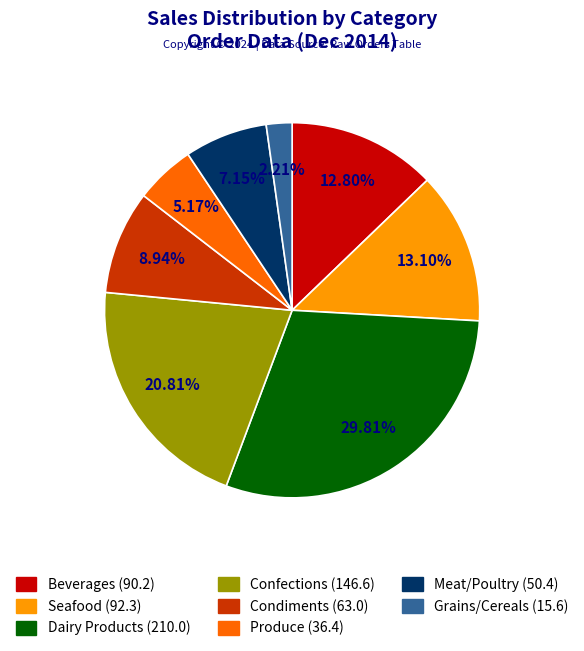

Which has a higher value, Grains/Cereals or Confections?

Confections